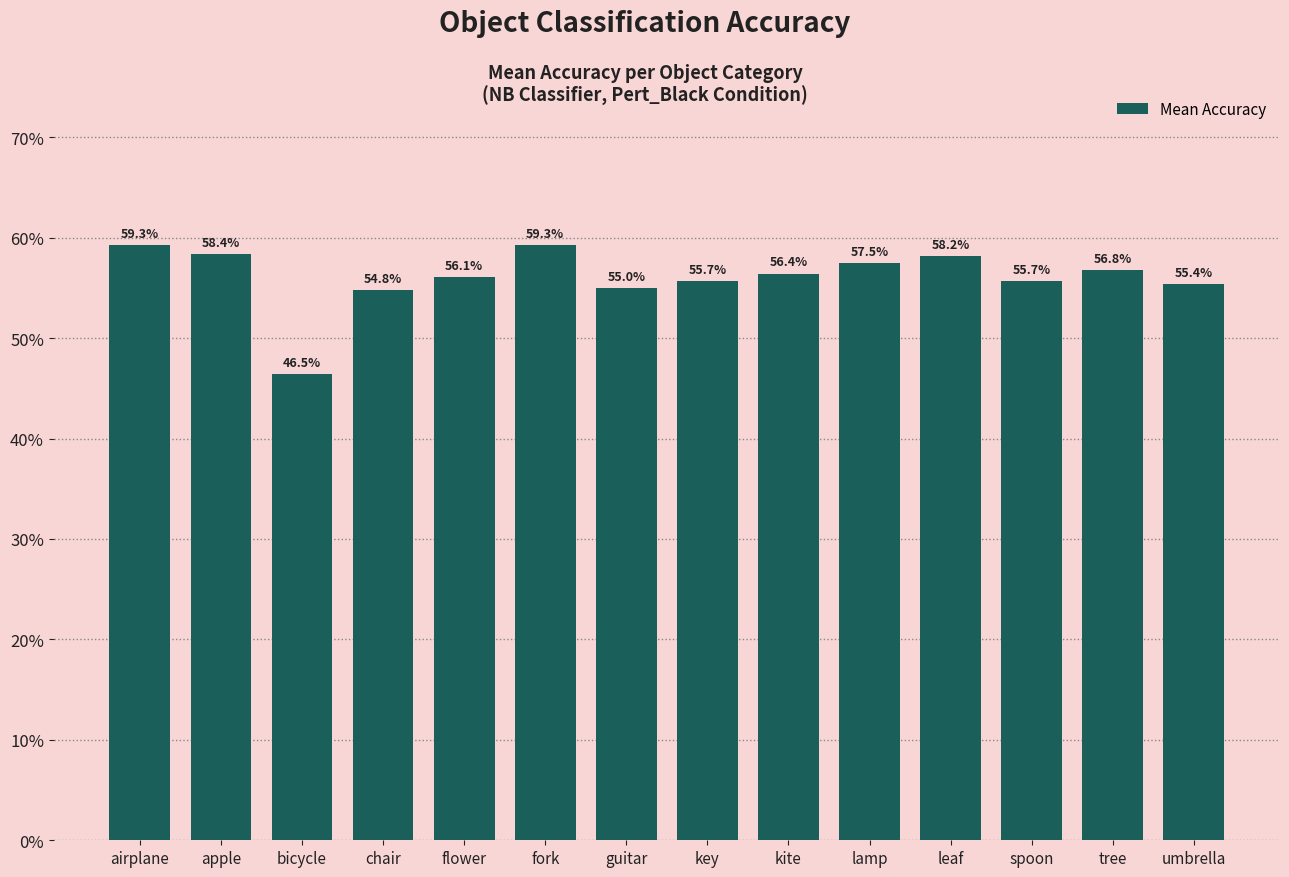

Are the bars grouped side by side (vs. stacked)?

No